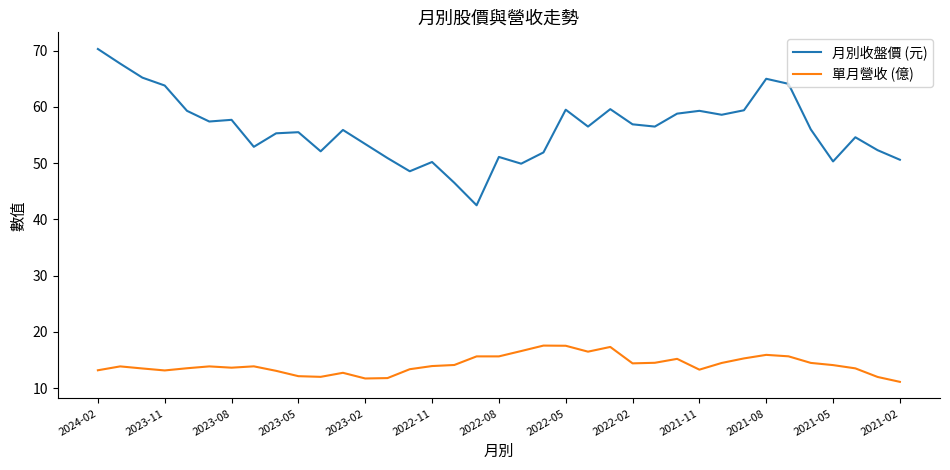

What is the greatest value displayed?

70.3